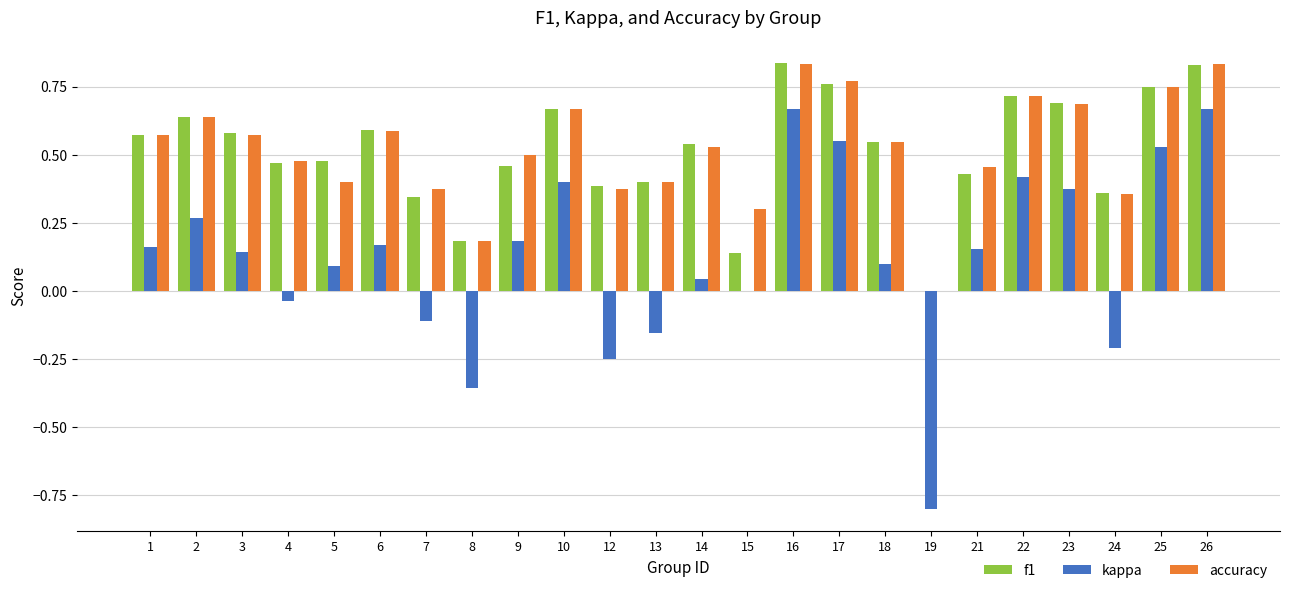

How many values in accuracy are above zero?

23